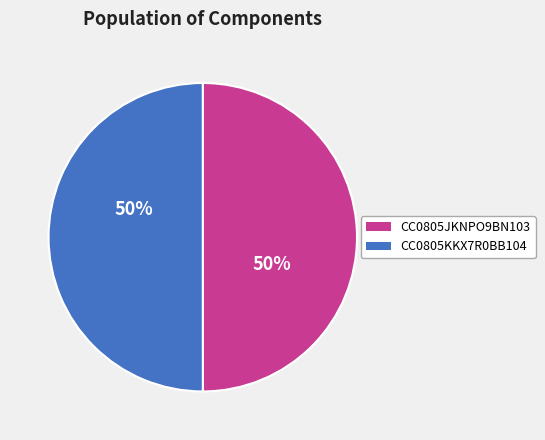

To the nearest percent, what portion does CC0805JKNPO9BN103 represent?

50%